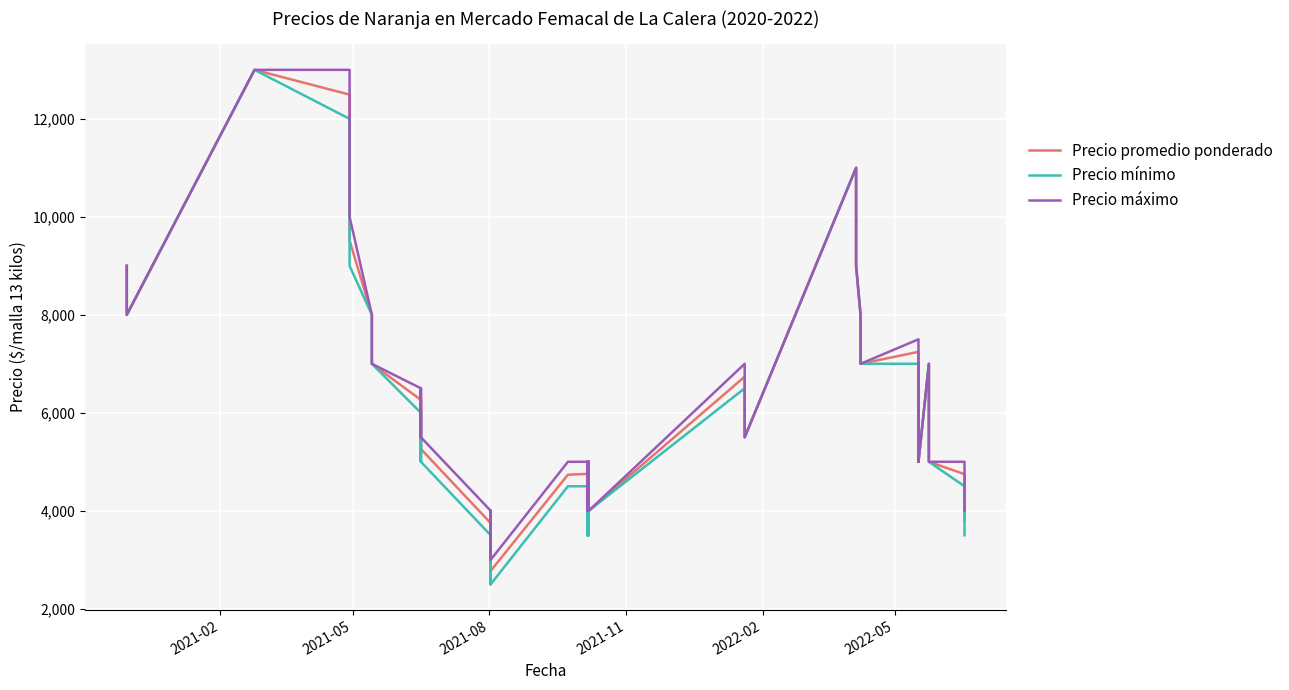

What is the lowest value of the Precio mínimo series?

2500